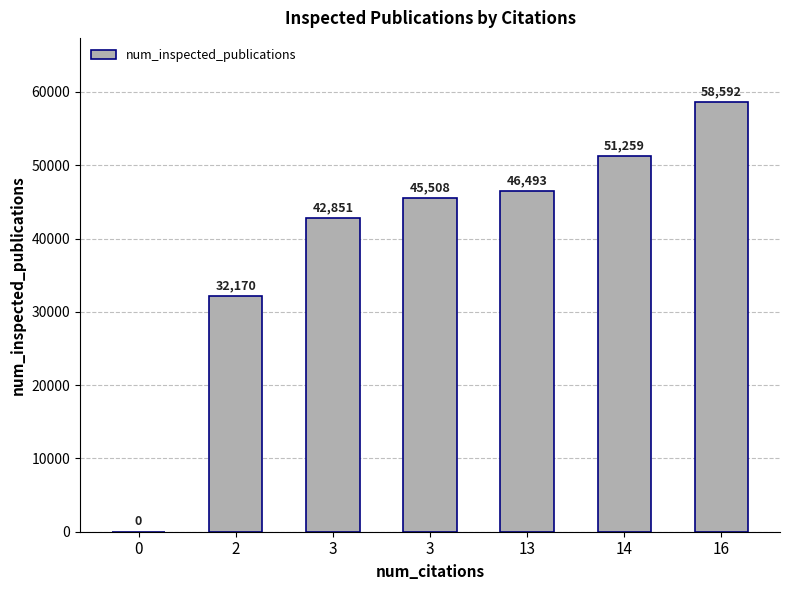

Reading left to right, list all the values displayed in this chart.

0=0	2=32170	3=42851	3=45508	13=46493	14=51259	16=58592